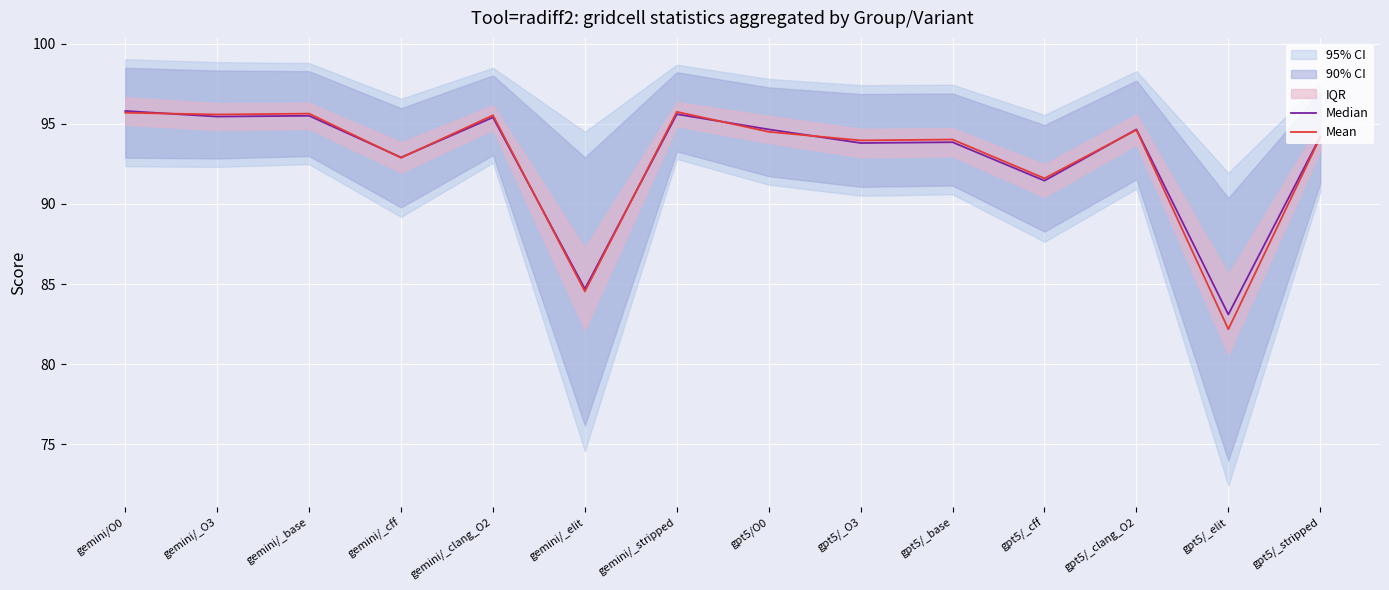

What is the total value across all series at gpt5/_stripped?

188.4